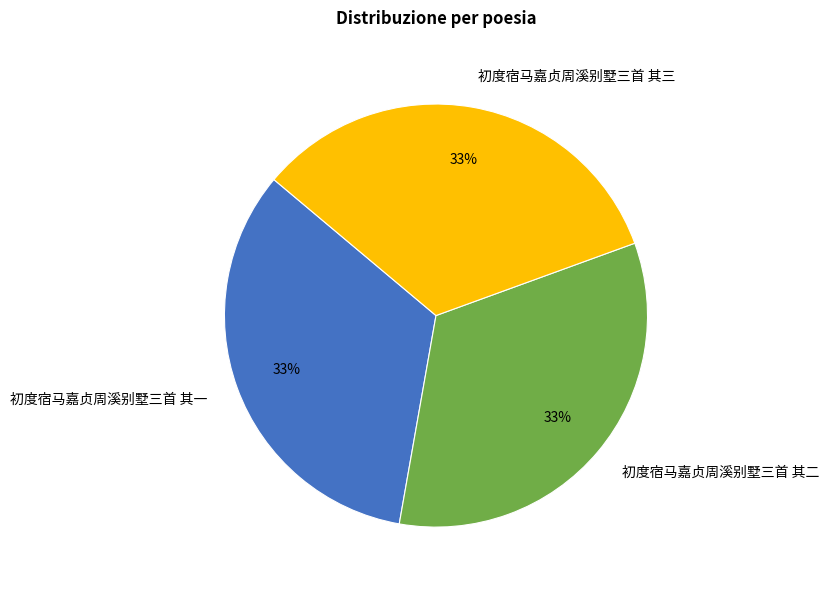

What is the ratio of the value at 初度宿马嘉贞周溪别墅三首 其二 to the value at 初度宿马嘉贞周溪别墅三首 其三?

1.0